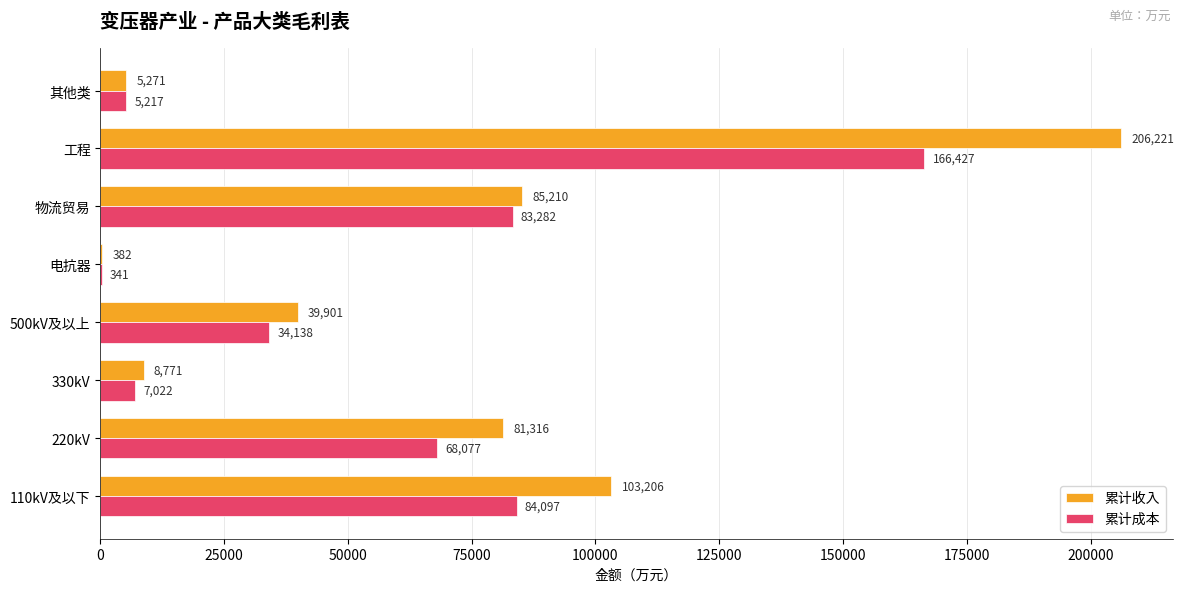

Which category has the highest value in the 累计成本 series?

工程